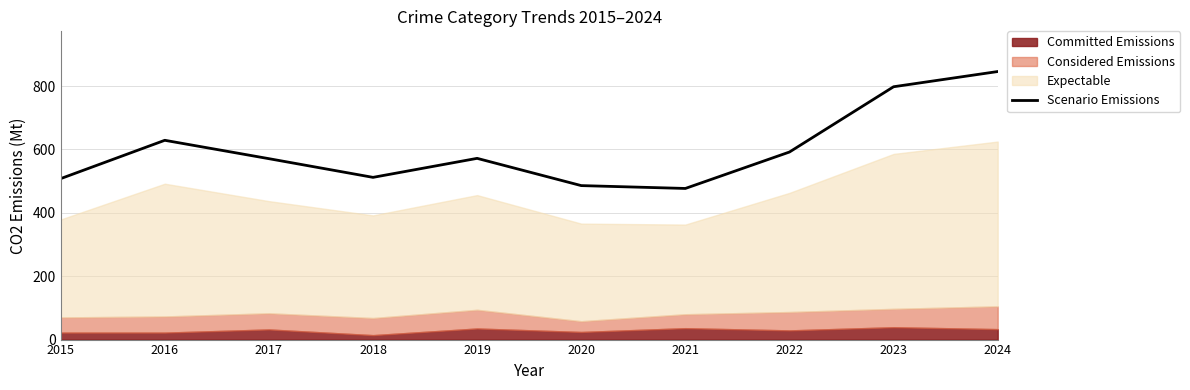

At which label is Scenario Emissions closest to 661?

2016